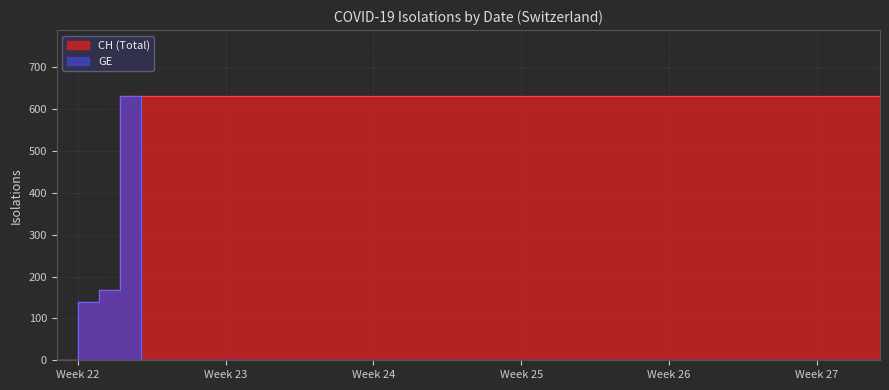

How many values in the GE series exceed 0?

3